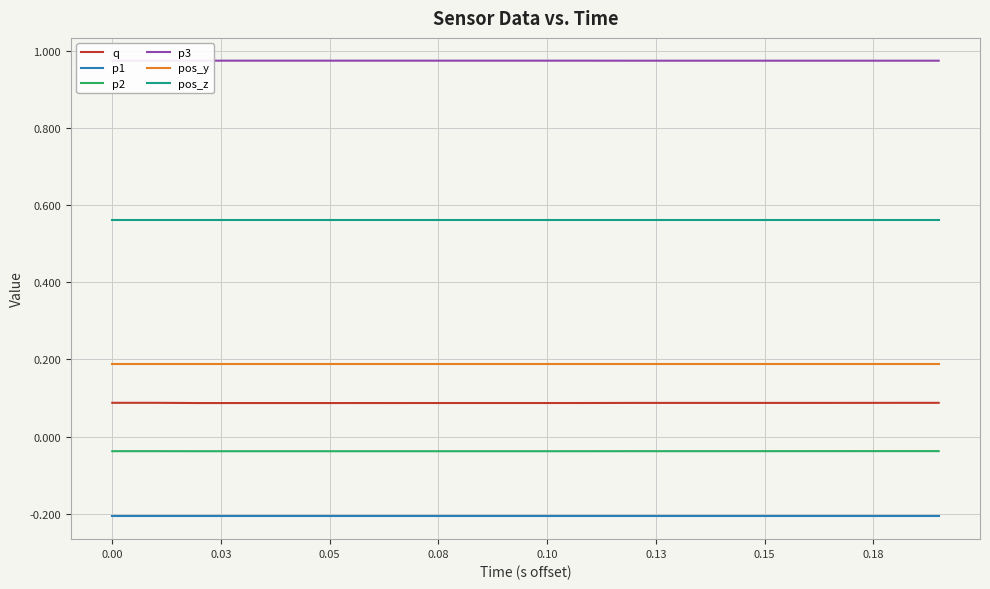

Which series has the largest total across all categories?

p3